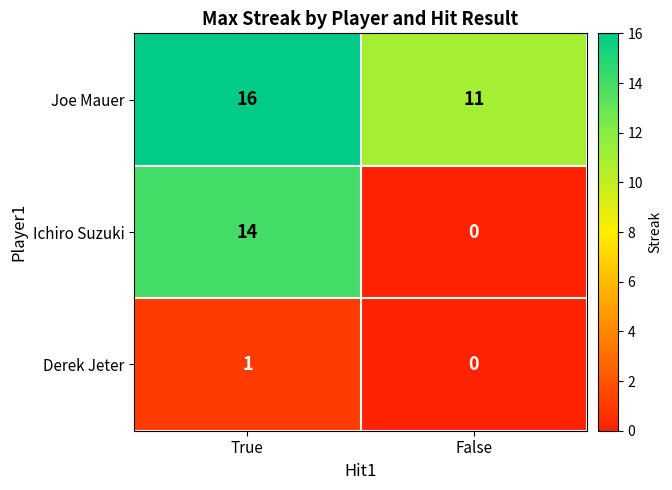

True or false: Joe Mauer has a value of 3 at False.

False